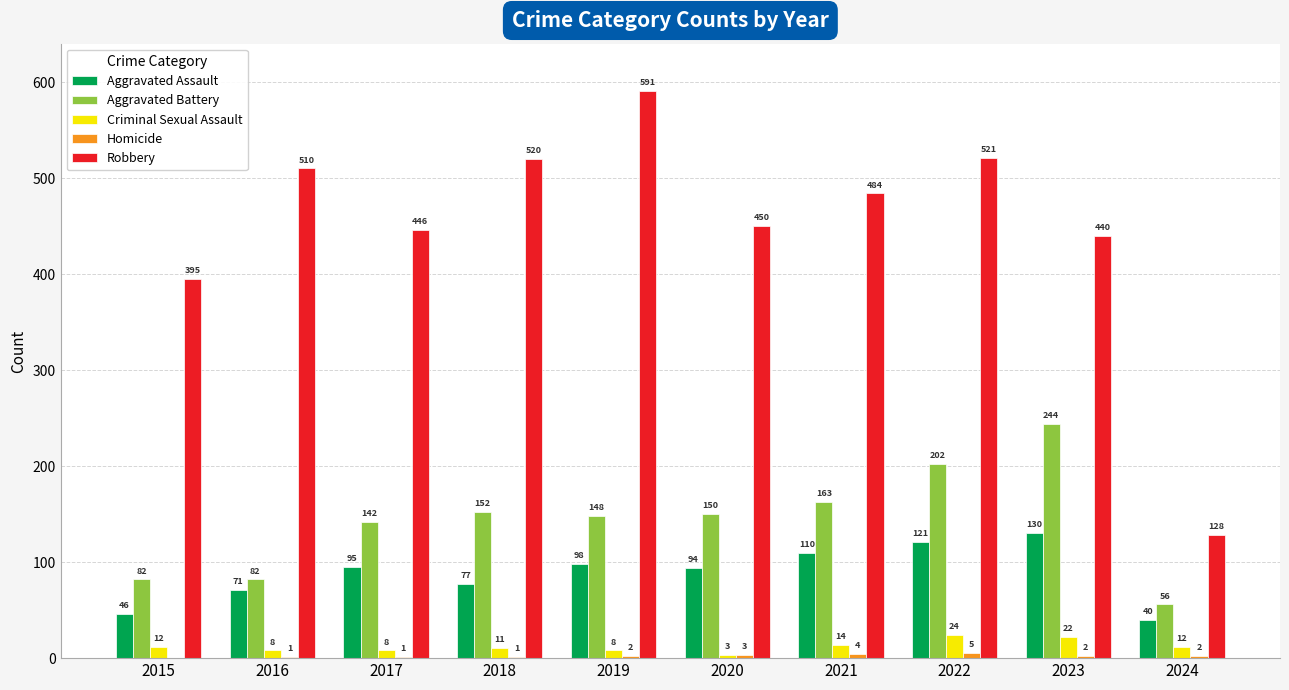

What is the total value across all series at 2023?

838